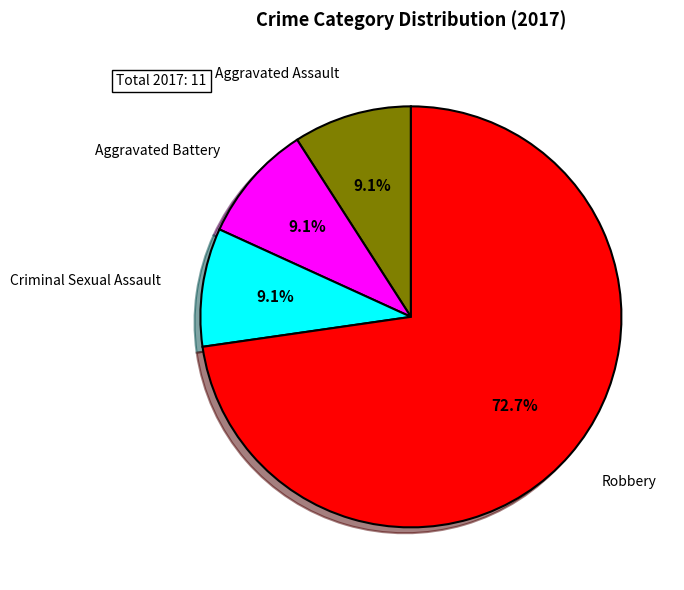

Between Robbery and Aggravated Battery, which is larger?

Robbery